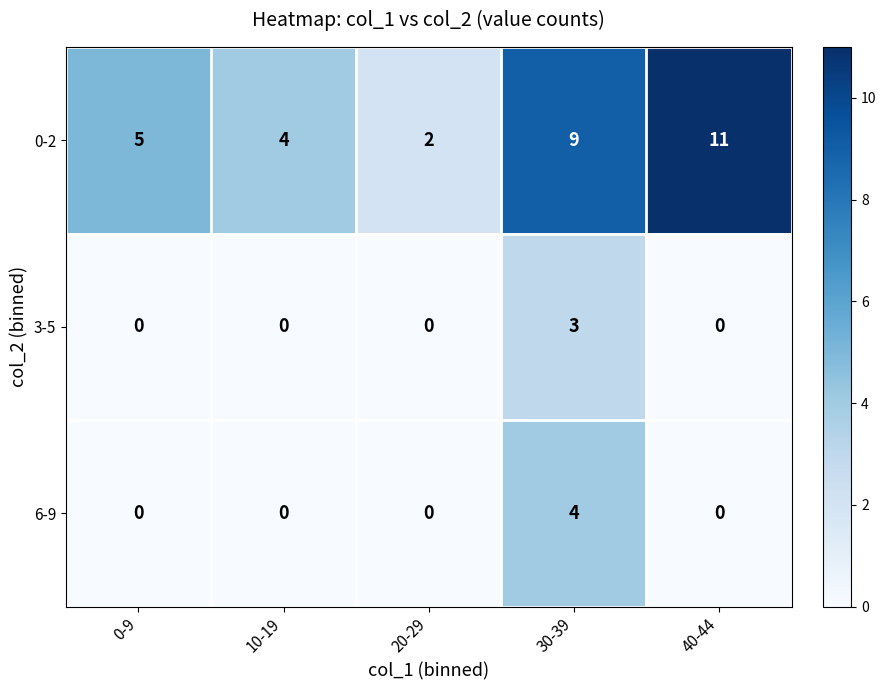

List the series in order of their peak value, highest first.

0-2, 6-9, 3-5